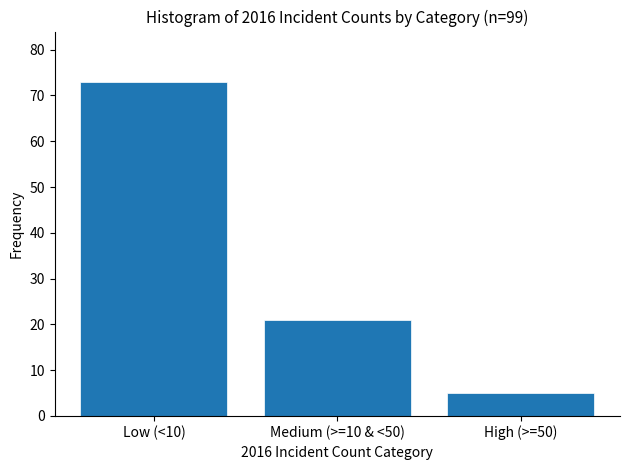

Reading left to right, what are all the values shown in this chart?

73	21	5